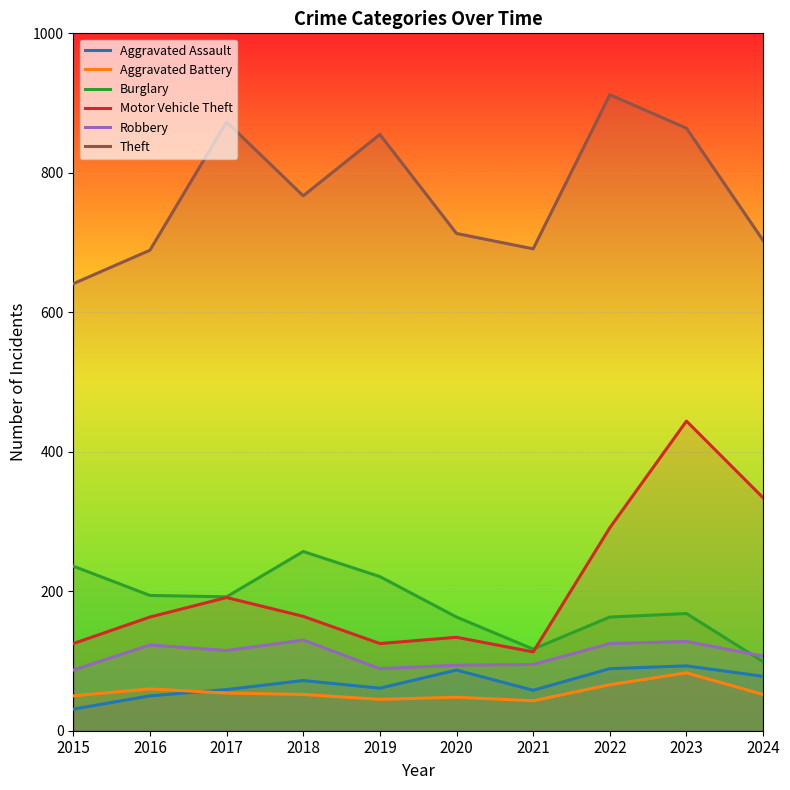

Which series changed the most between 2017 and 2020?

Theft